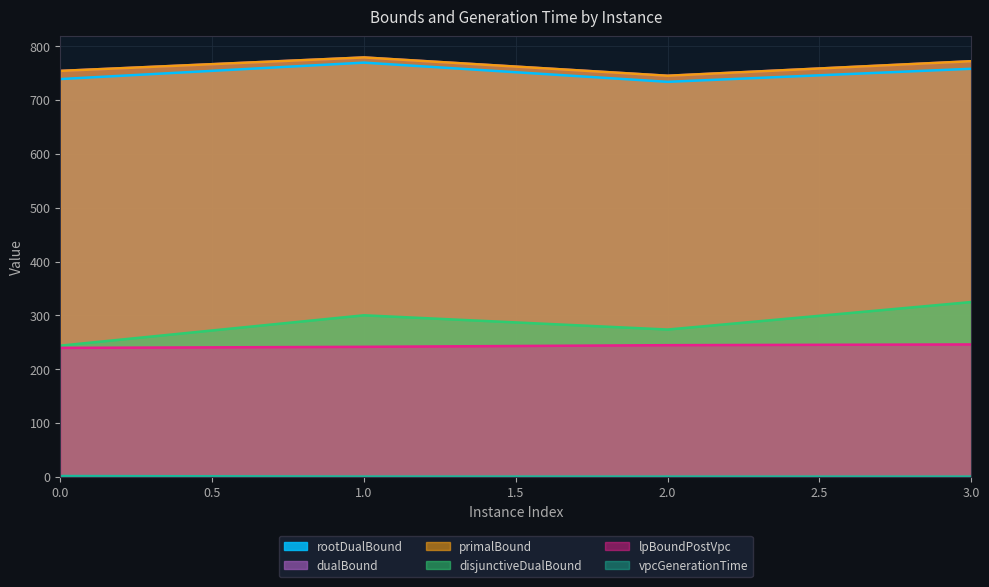

Rank the series at 3 from lowest to highest value.

vpcGenerationTime, lpBoundPostVpc, disjunctiveDualBound, rootDualBound, dualBound, primalBound